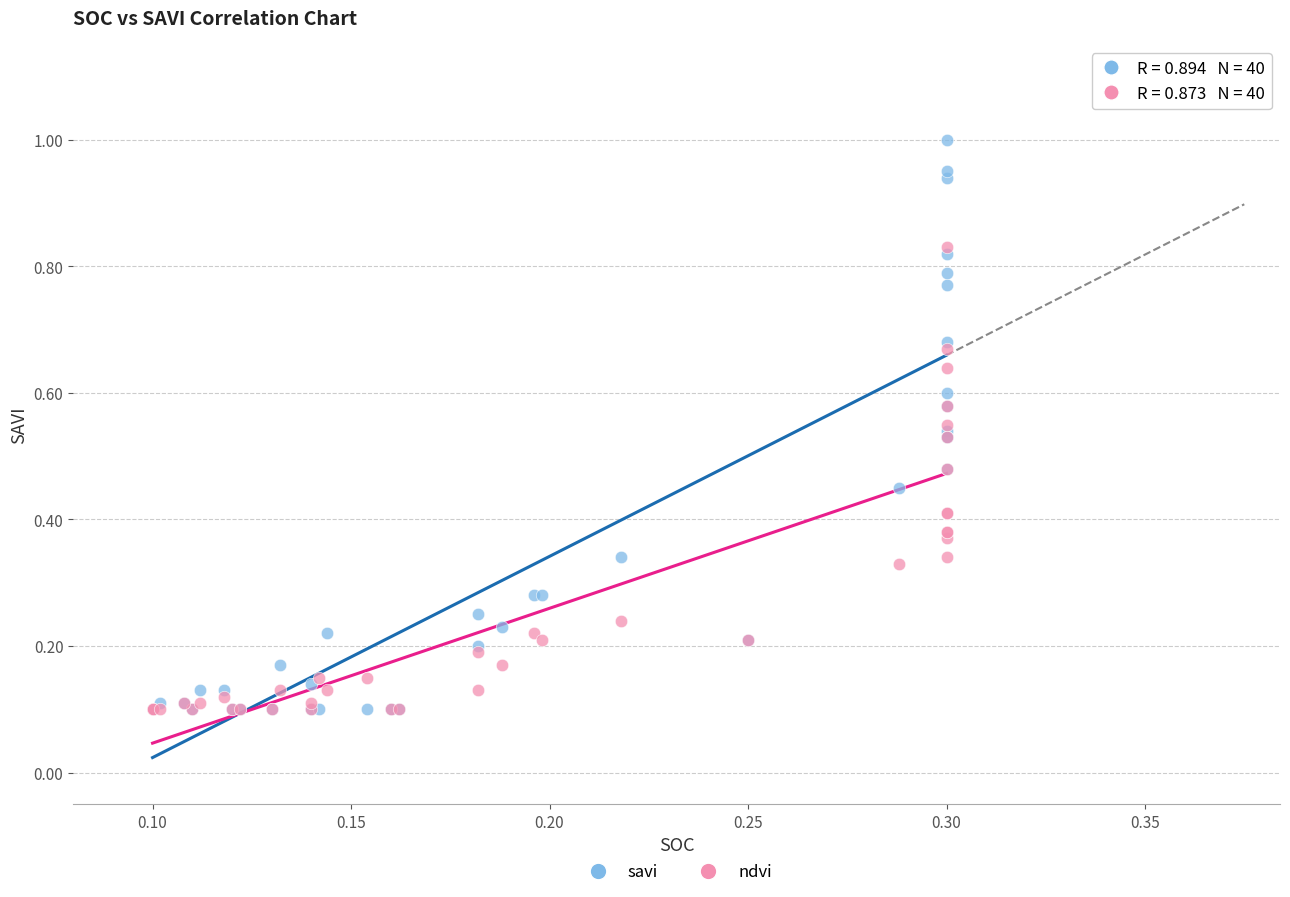

Which series reaches the maximum Y coordinate?

savi